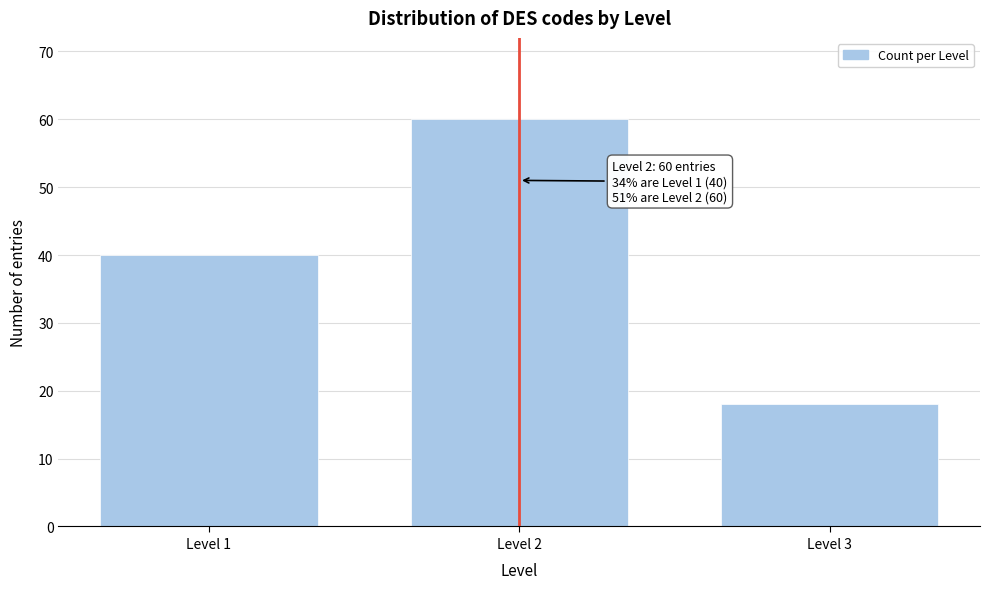

Reading right to left, list all the values displayed in this chart.

18	60	40